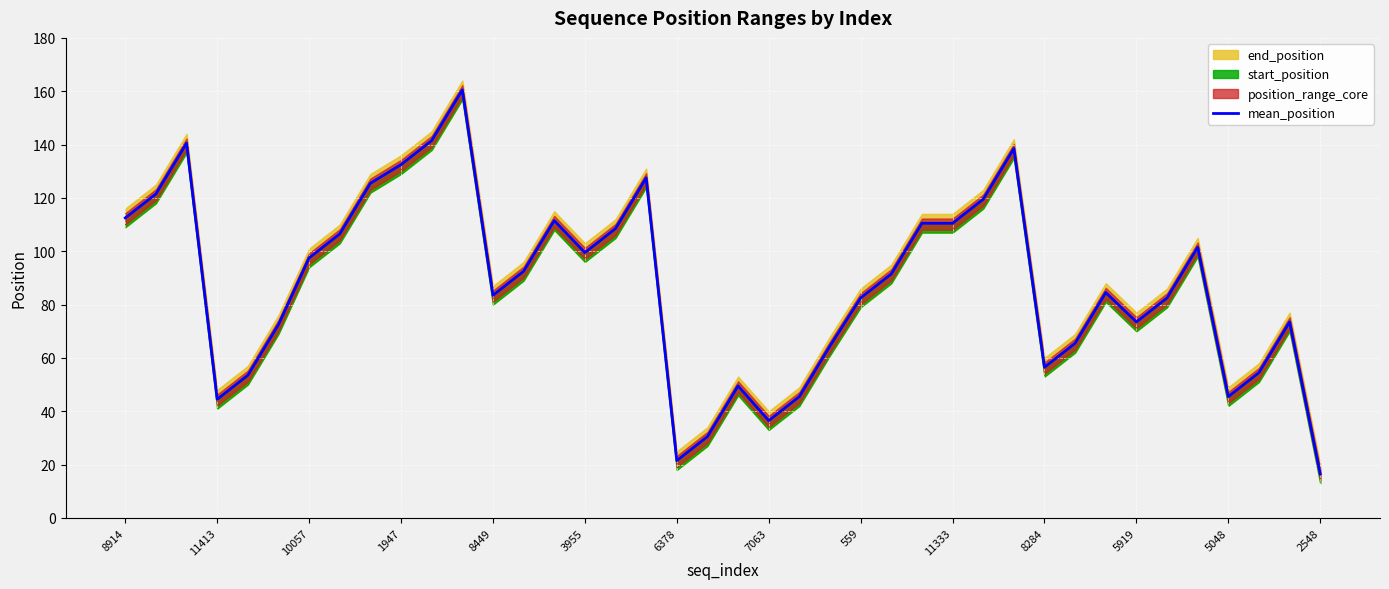

The value at 29 is 138.5. True or false?

True